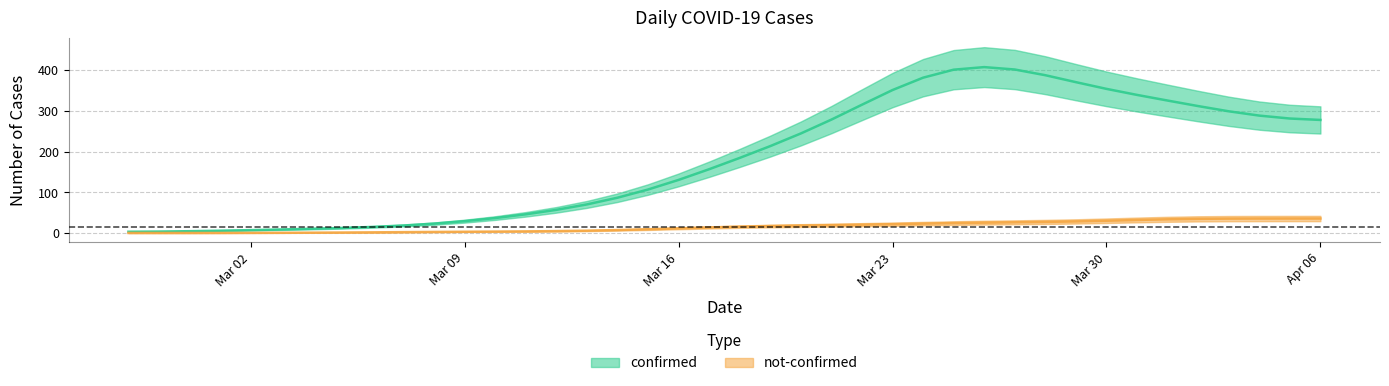

Which category has the highest value across all series?

2020-03-27